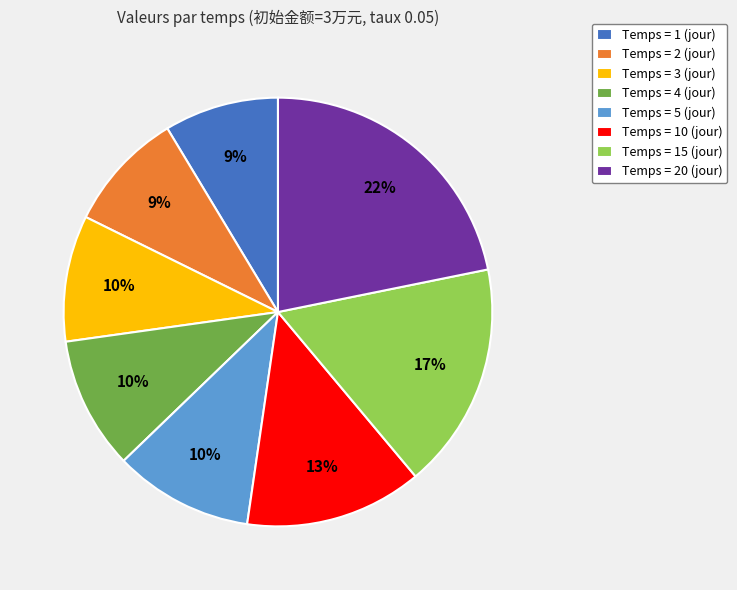

Combined, do Temps = 15 (jour) and Temps = 4 (jour) account for over 50%?

No